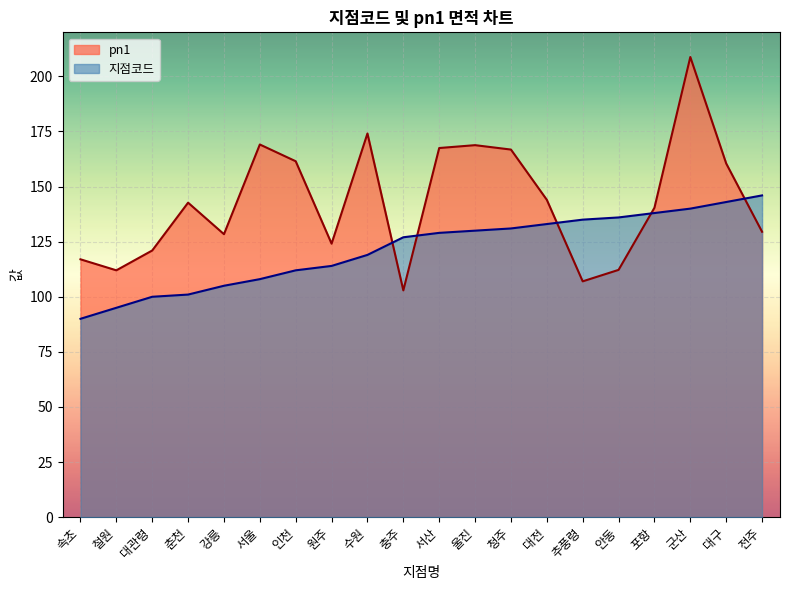

The 지점코드 series shows 127.0 at 충주. True or false?

True